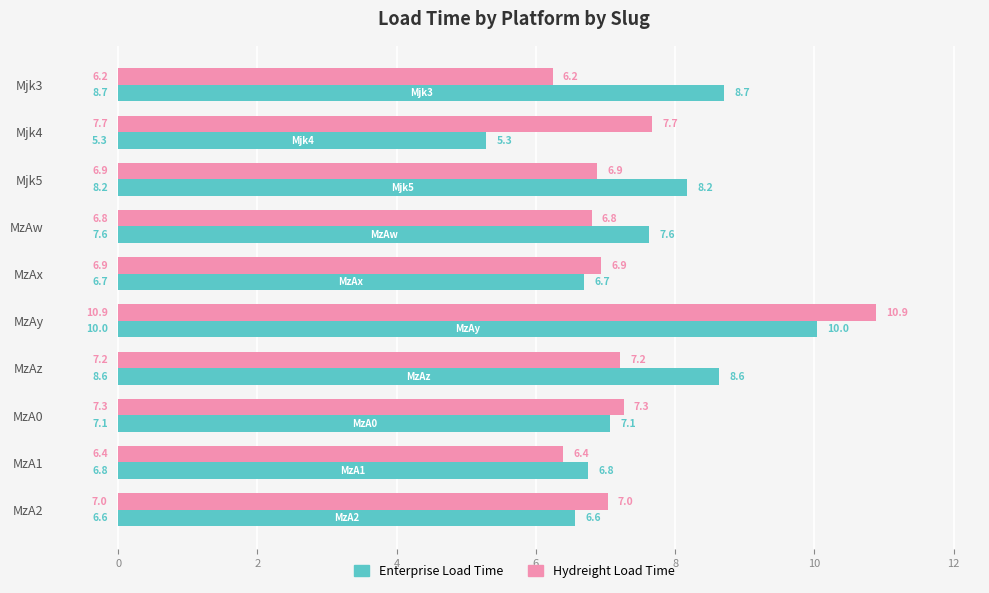

Rank the series at Mjk5 from lowest to highest value.

Hydreight Load Time, Enterprise Load Time